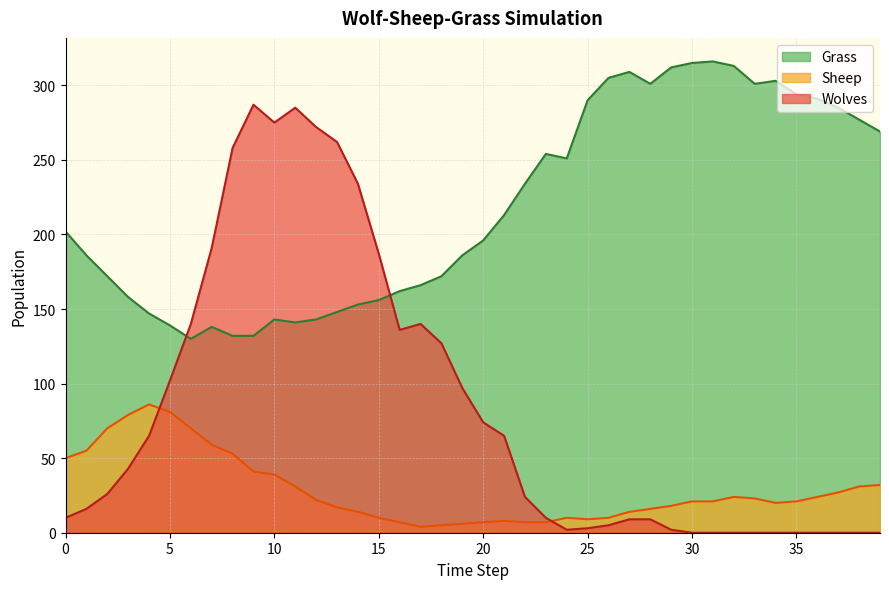

True or false: Grass and Sheep cross at least once.

False